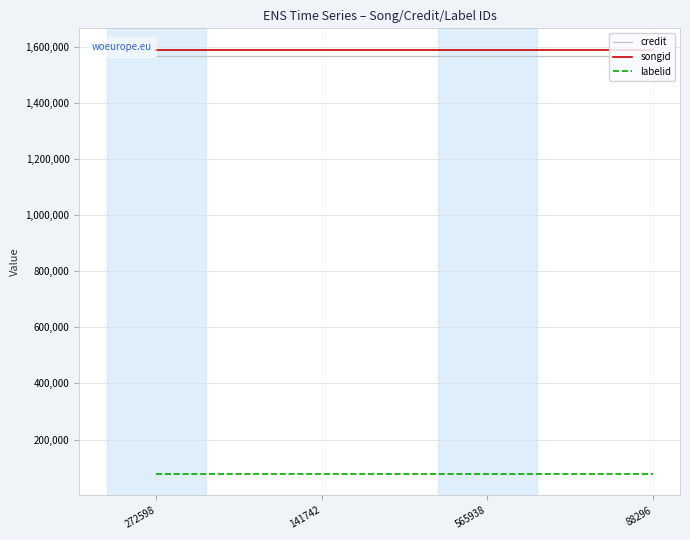

At how many categories does at least one series exceed 760576?

4